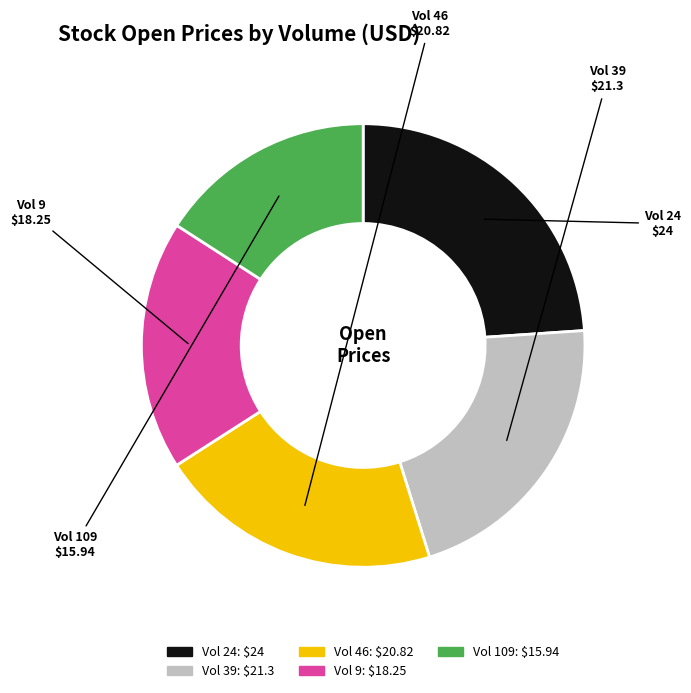

The Vol 9: $18.25 slice represents 18% of the pie. True or false?

True